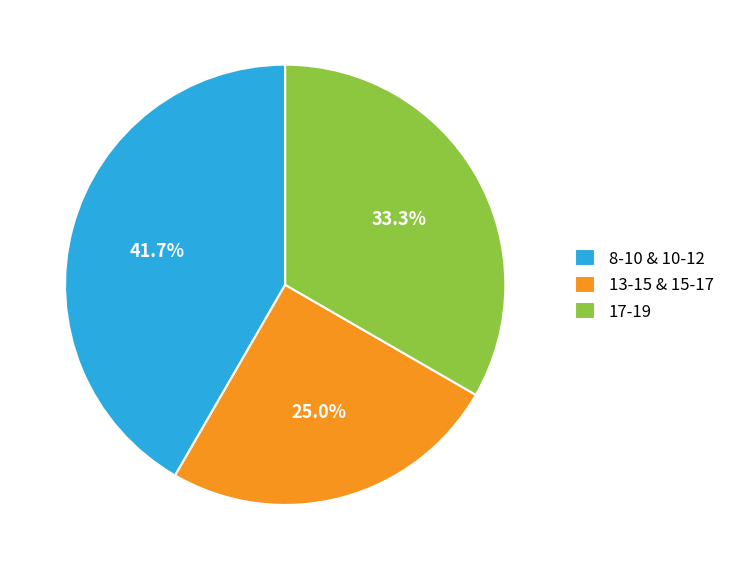

What percentage is NOT represented by 17-19?

66.7%